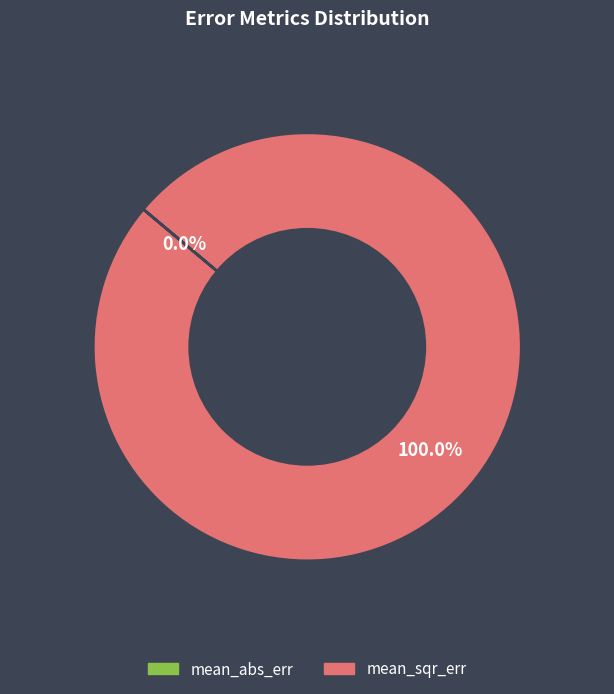

Is it true that mean_sqr_err is 100% of the pie?

True